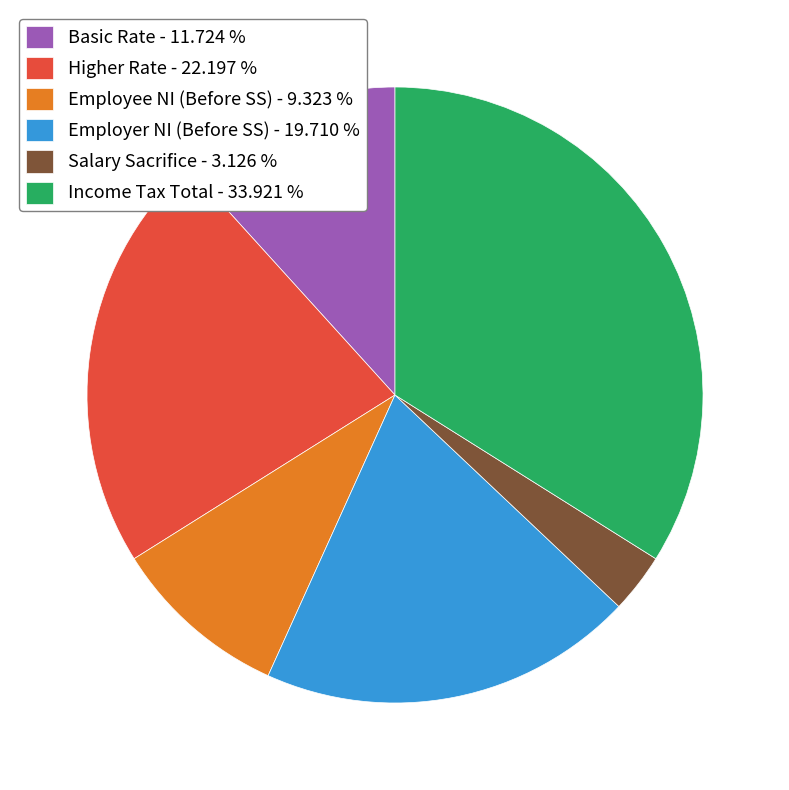

How many segments does this pie chart have?

6